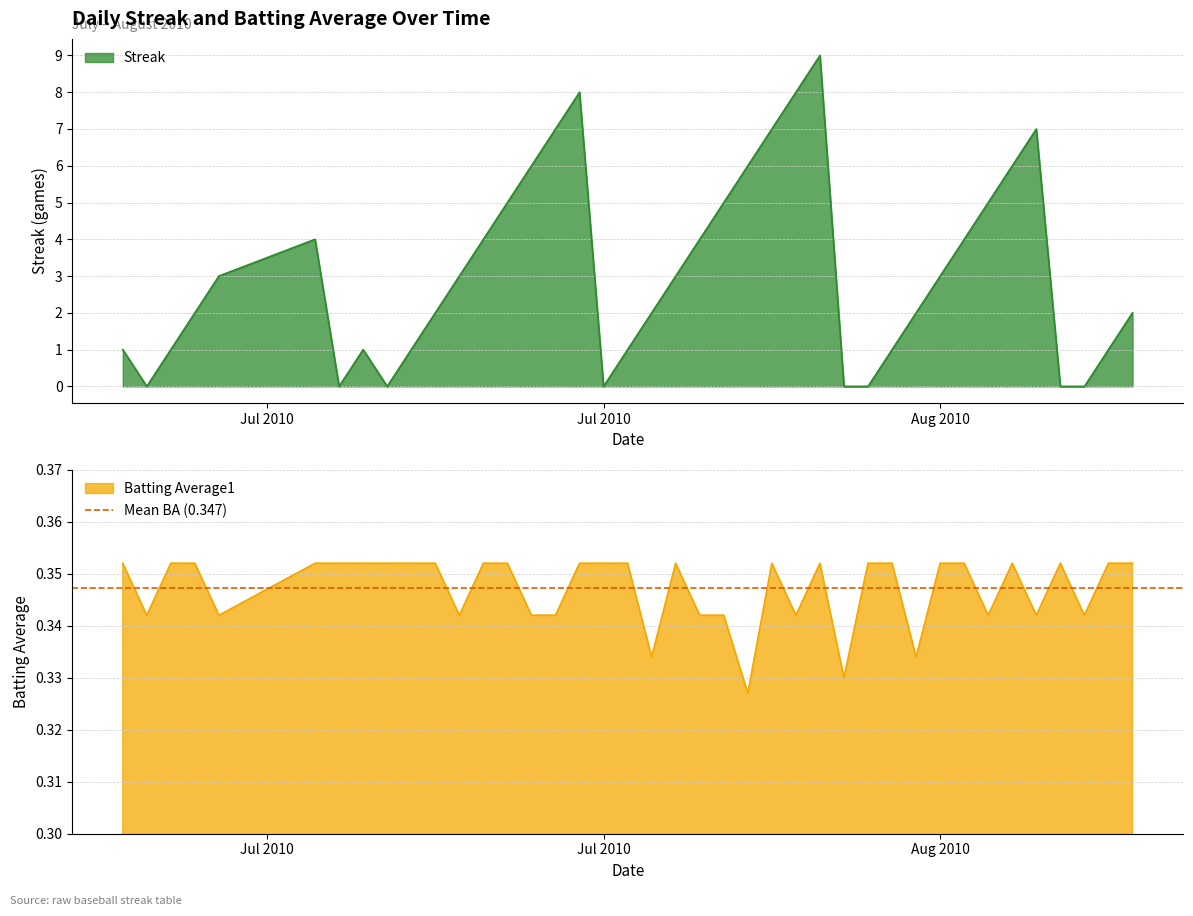

Reading left to right, list all the values displayed in this chart.

Streak: 1.0	0.0	1.0	2.0	3.0	4.0	0.0	1.0	0.0	1.0	2.0	3.0	4.0	5.0	6.0	7.0	8.0	0.0	1.0	2.0	3.0	4.0	5.0	6.0	7.0	8.0	9.0	0.0	0.0	1.0	2.0	3.0	4.0	5.0	6.0	7.0	0.0	0.0	1.0	2.0
Batting Average1: 0.4	0.3	0.4	0.4	0.3	0.4	0.4	0.4	0.4	0.4	0.4	0.3	0.4	0.4	0.3	0.3	0.4	0.4	0.4	0.3	0.4	0.3	0.3	0.3	0.4	0.3	0.4	0.3	0.4	0.4	0.3	0.4	0.4	0.3	0.4	0.3	0.4	0.3	0.4	0.4